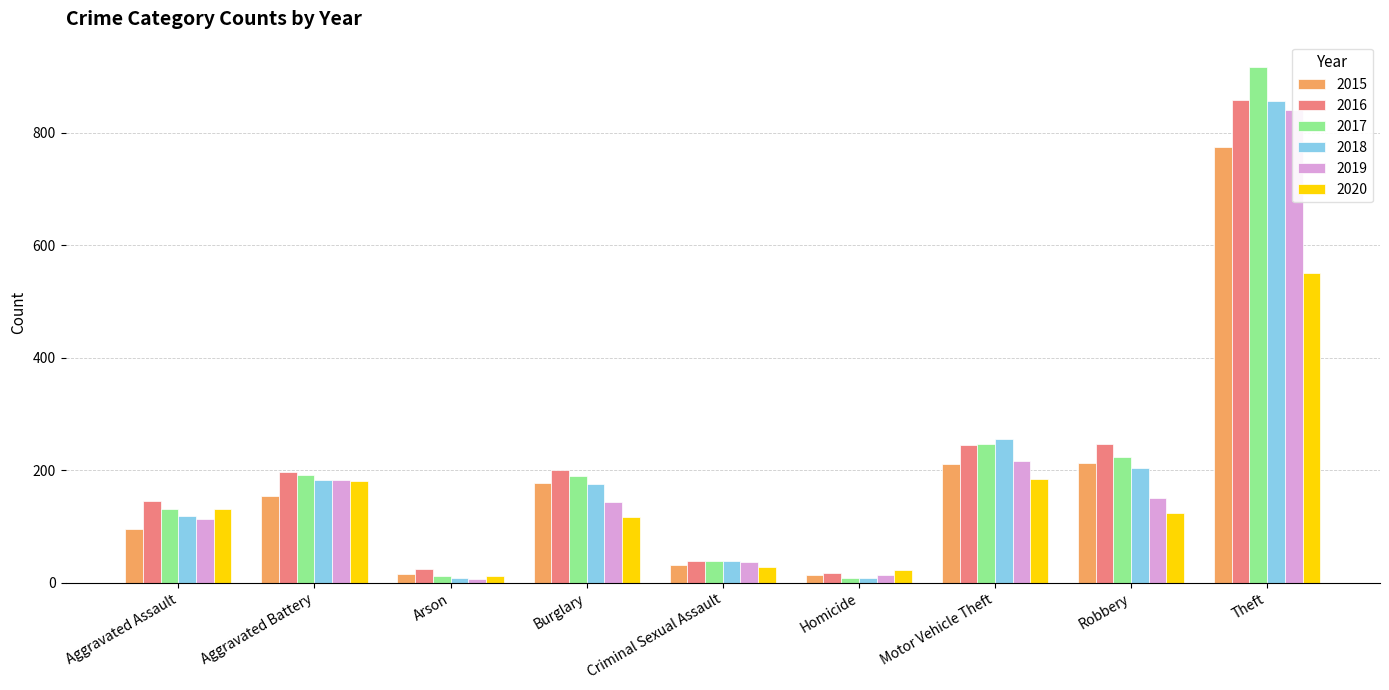

Which series has the widest spread of values?

2017